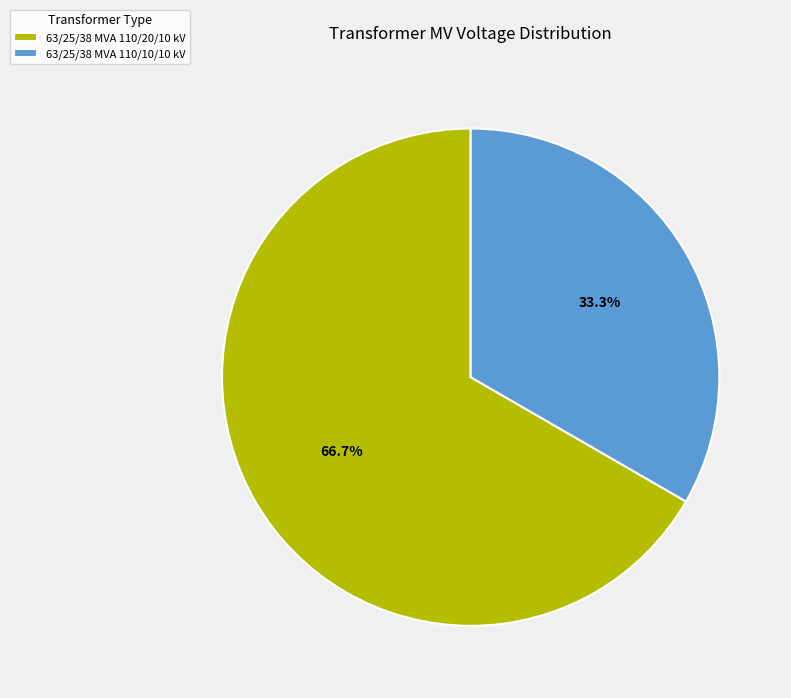

Rank the categories by value from lowest to highest.

63/25/38 MVA 110/10/10 kV, 63/25/38 MVA 110/20/10 kV